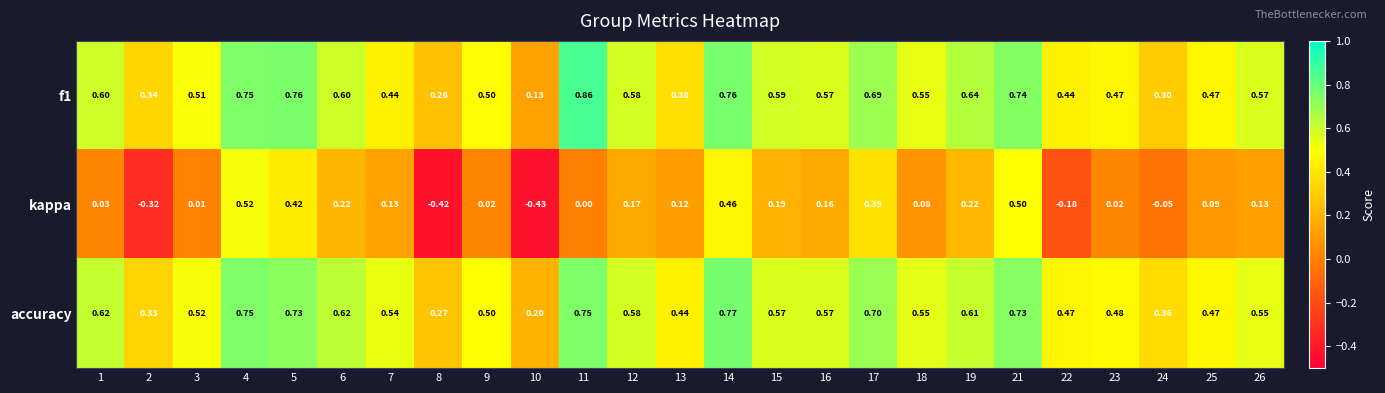

Which series has the largest total across all categories?

accuracy